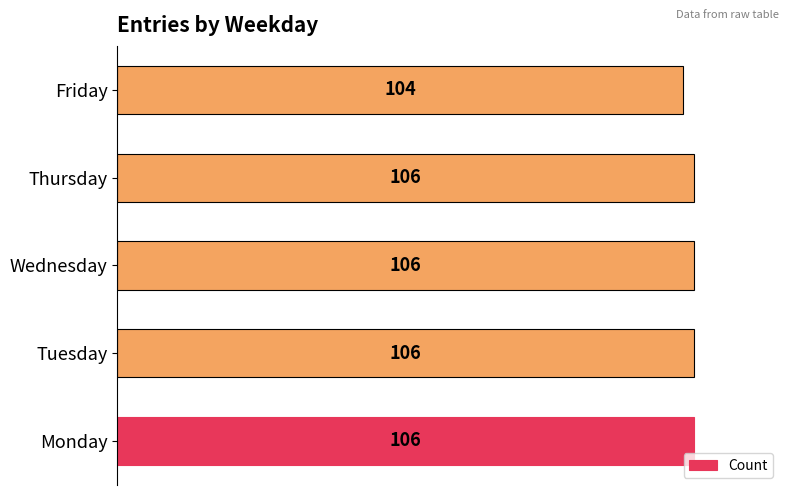

What is the average value?

106